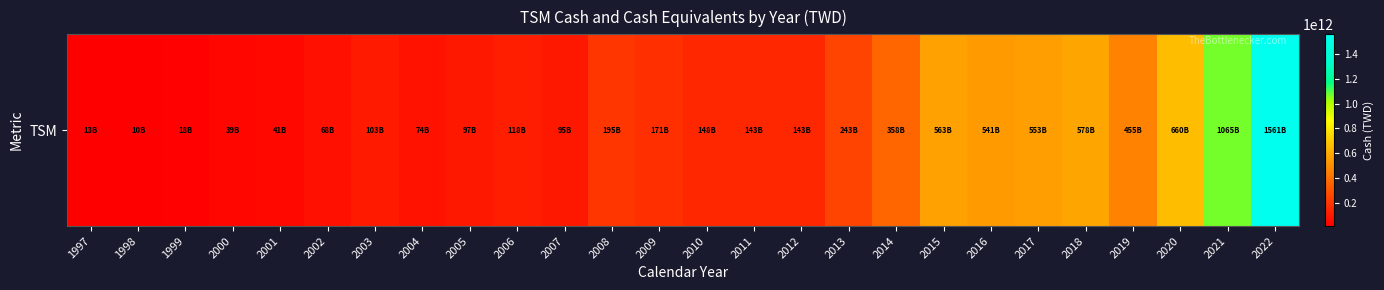

Rank the categories by value from highest to lowest.

2022, 2021, 2020, 2018, 2015, 2017, 2016, 2019, 2014, 2013, 2008, 2009, 2010, 2011, 2012, 2006, 2003, 2005, 2007, 2004, 2002, 2001, 2000, 1999, 1997, 1998